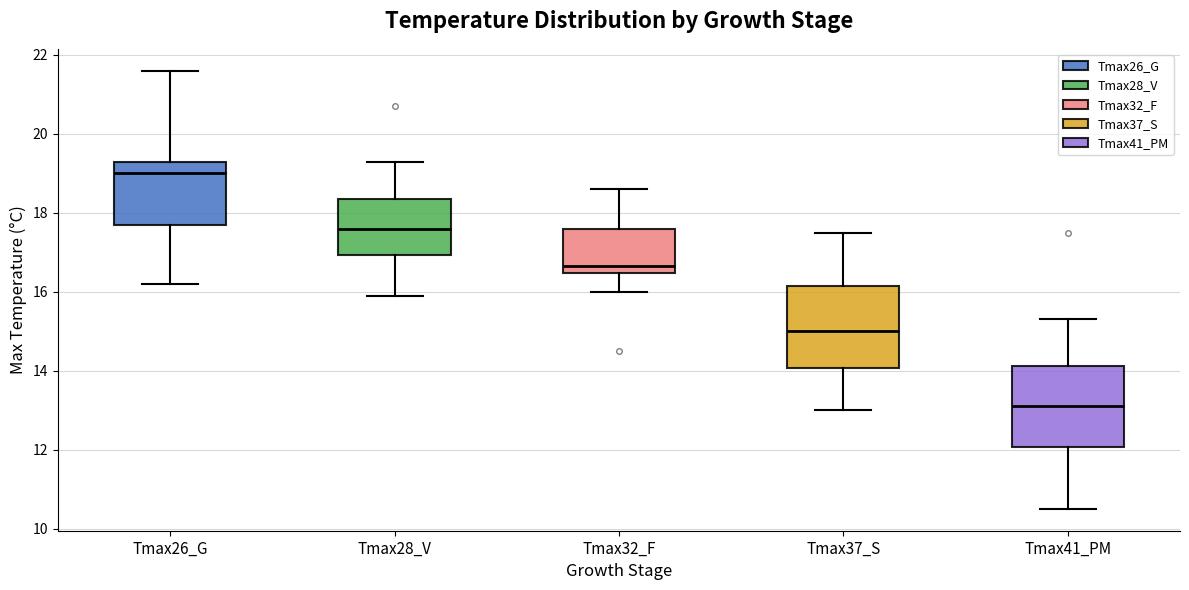

Which box's median line is the highest?

Tmax26_G